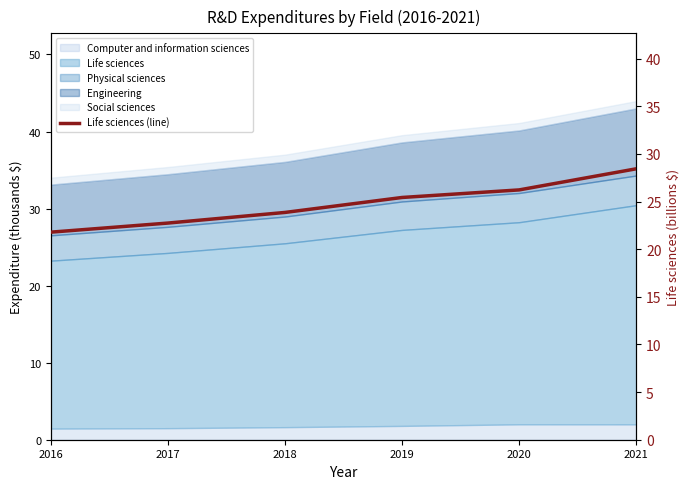

Reading right to left, what are all the values shown in this chart?

2021=28.4	2020=26.2	2019=25.4	2018=23.9	2017=22.7	2016=21.8